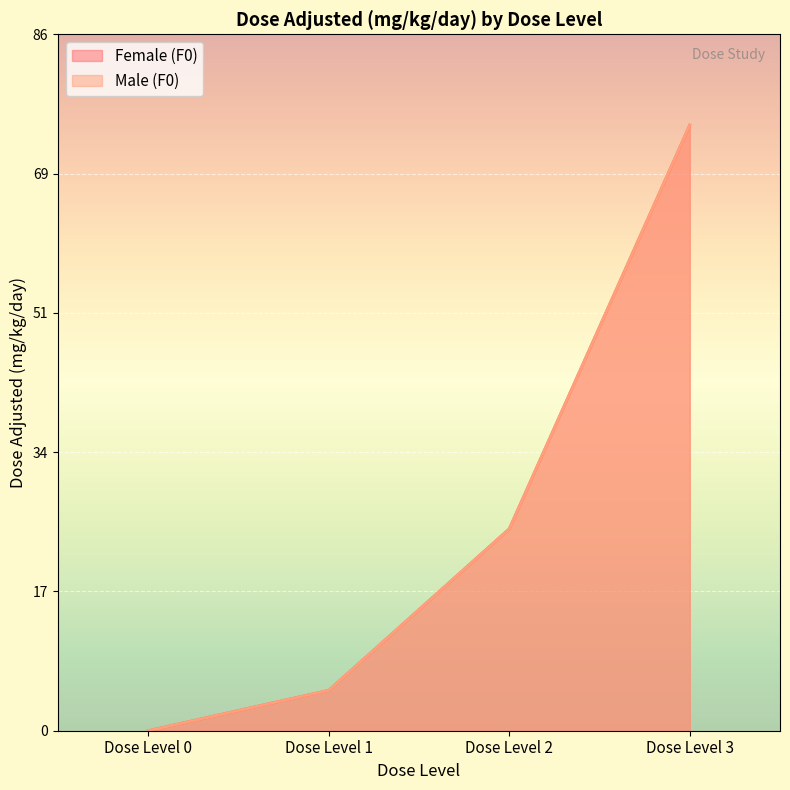

Which label corresponds to the largest value in the chart?

Dose Level 3